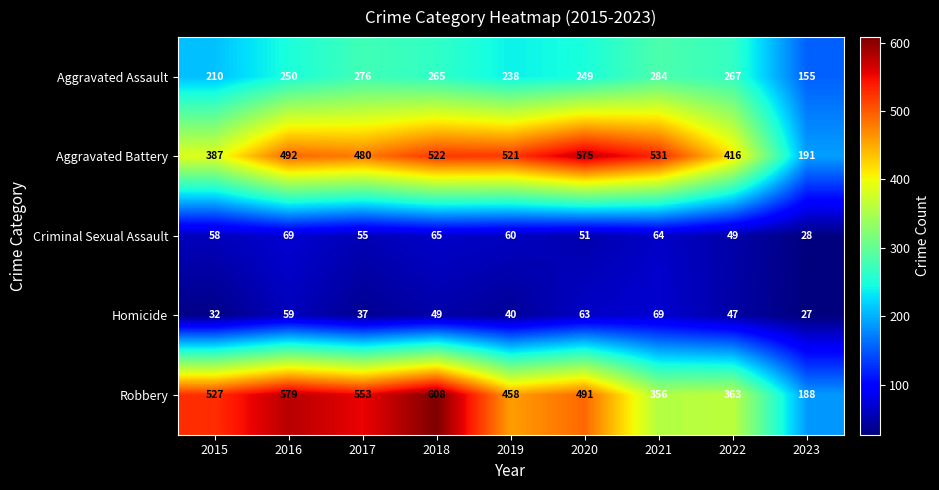

What is the approximate value of Robbery at 2018, to the nearest 5?

610